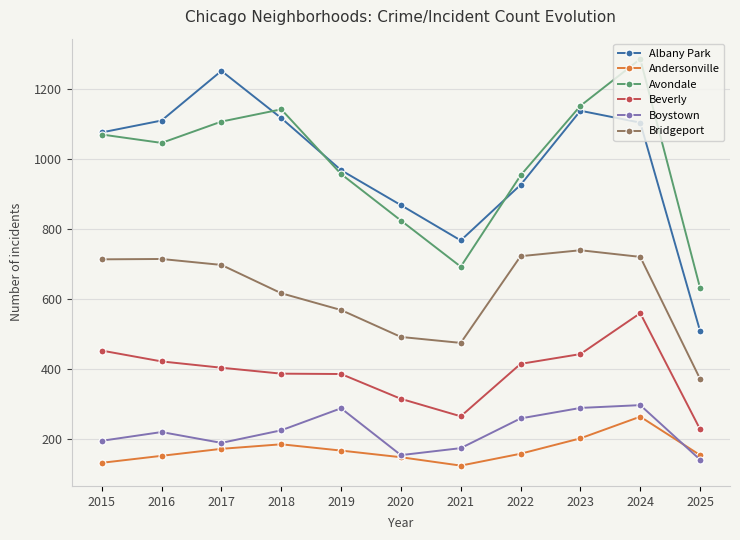

Is it true that Boystown equals 288 at 2023?

True